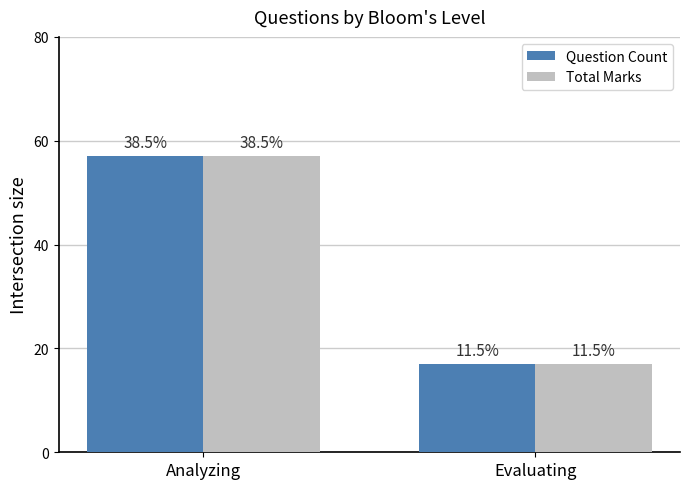

Is it true that Question Count equals 57 at Analyzing?

True